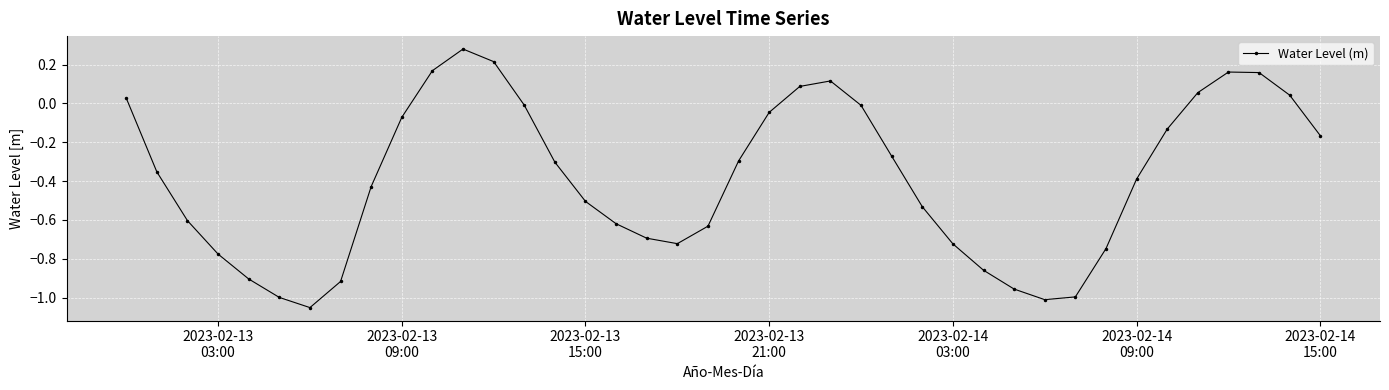

How many lines are shown in the chart?

1